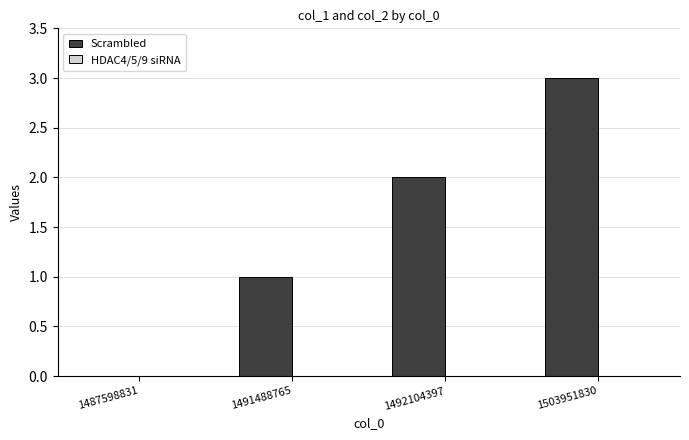

The value at 1487598831 is 0. True or false?

True